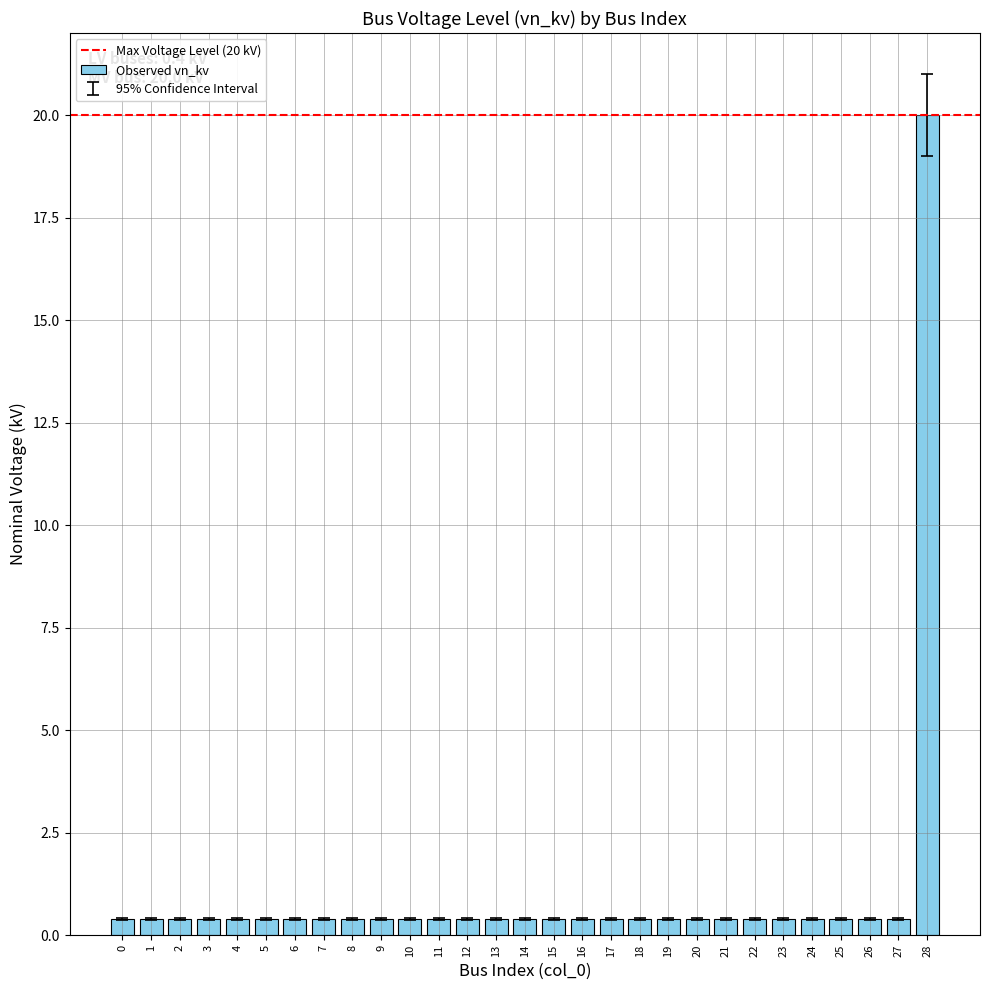

The chart shows a value of 0.4 at 26. True or false?

True